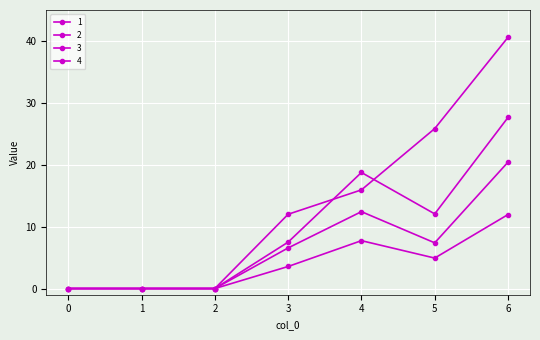

How many values in the 3 series exceed 6?

4